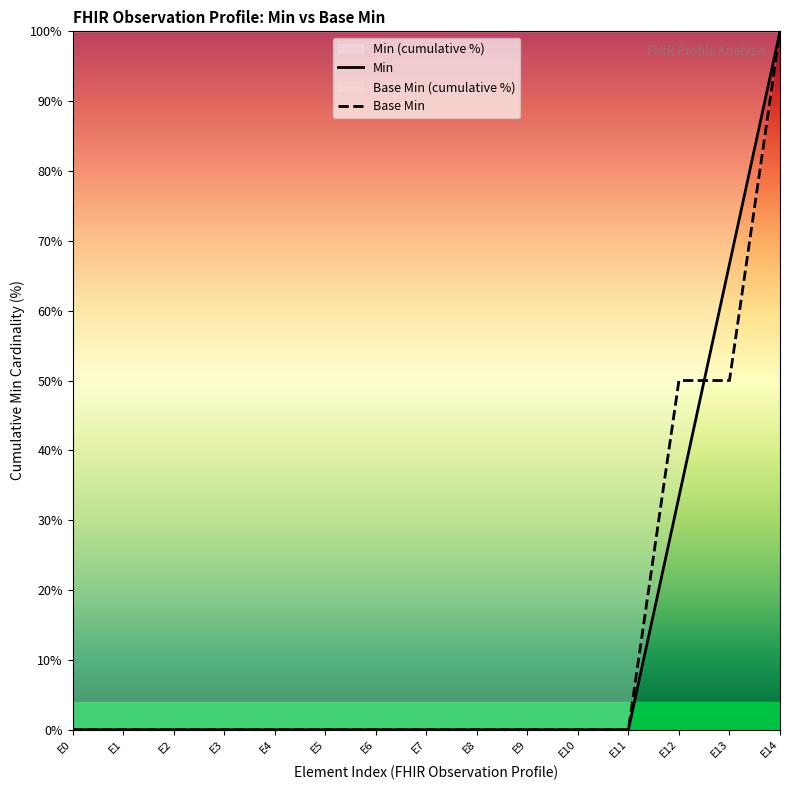

What is the sum of all Min values?

200.0